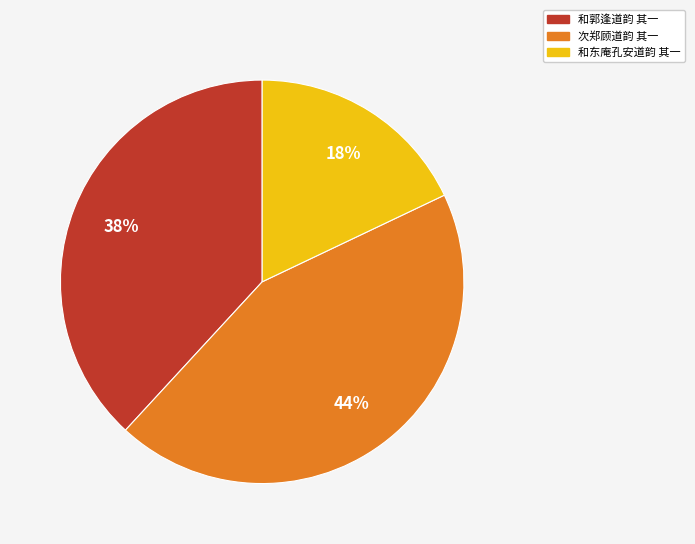

Approximately how many times larger is the value at 和郭逢道韵 其一 compared to 次郑顾道韵 其一?

0.9